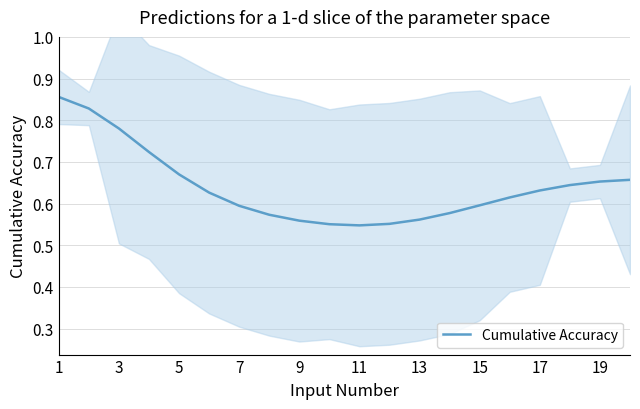

True or false: Cumulative Accuracy has a value of 0.3 at 5.

False